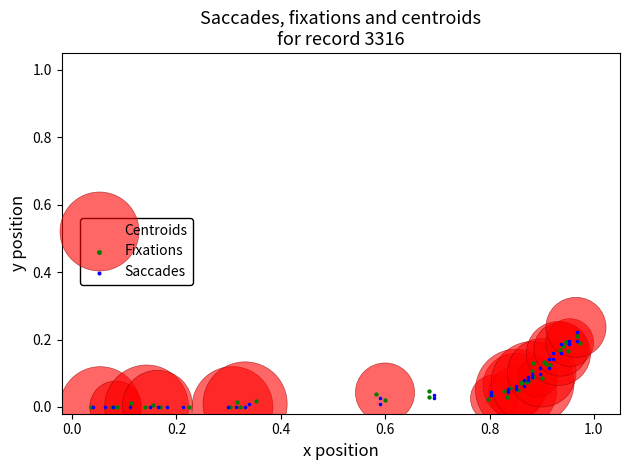

What are all the series names shown in the legend?

Centroids, Fixations, Saccades